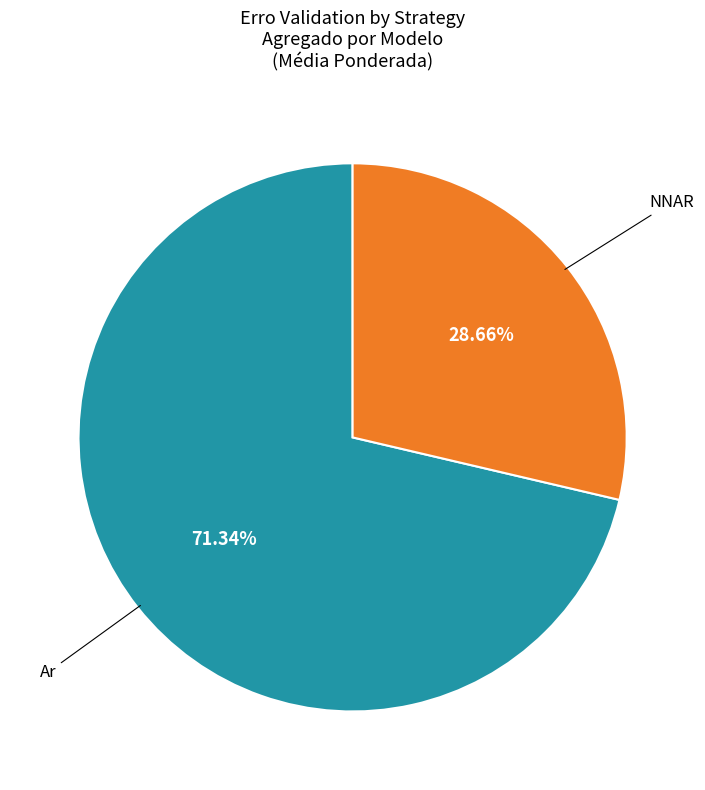

Does any single category account for the majority?

Yes